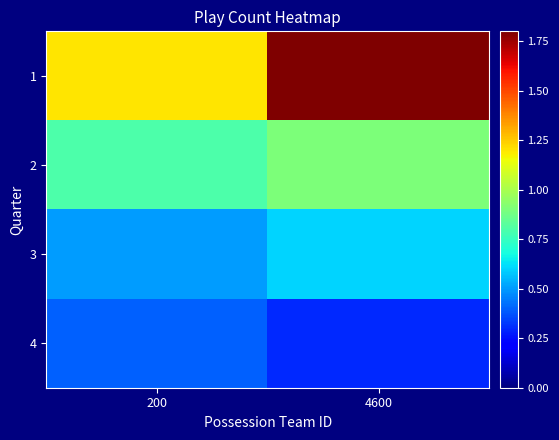

Which series has the largest range (max minus min)?

1